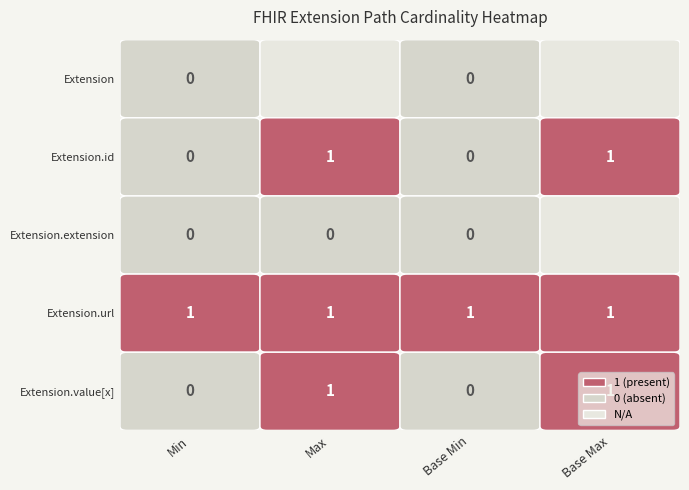

Rank the series by their maximum value, from highest to lowest.

Extension.id, Extension.url, Extension.value[x], Extension, Extension.extension